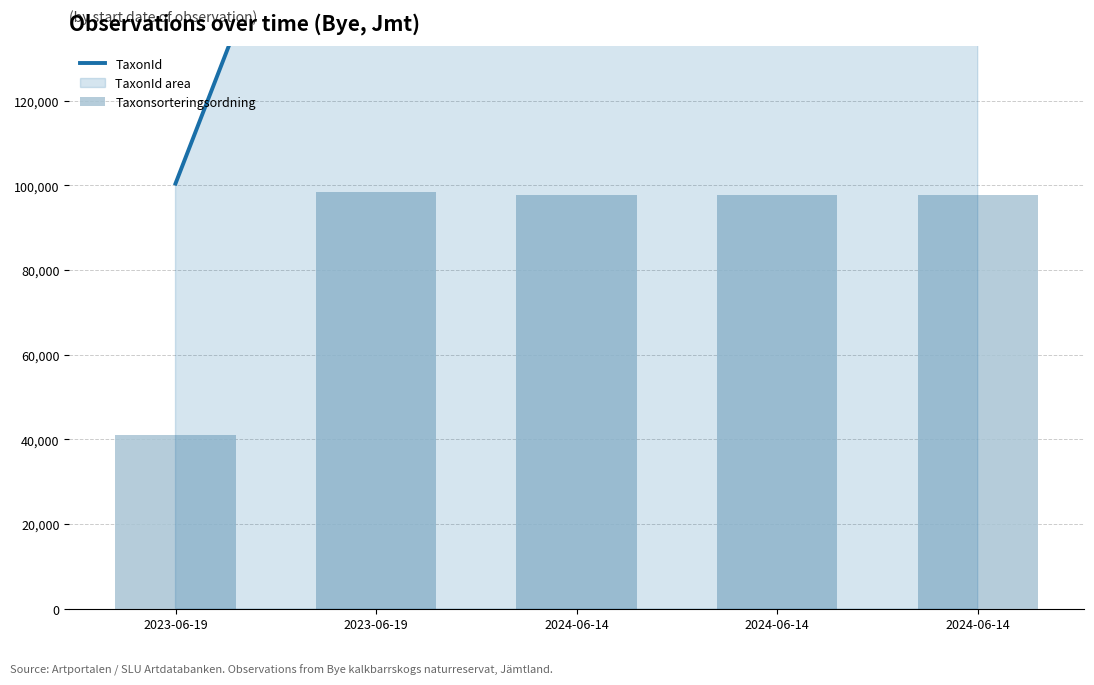

At how many categories does at least one series exceed 168087?

4